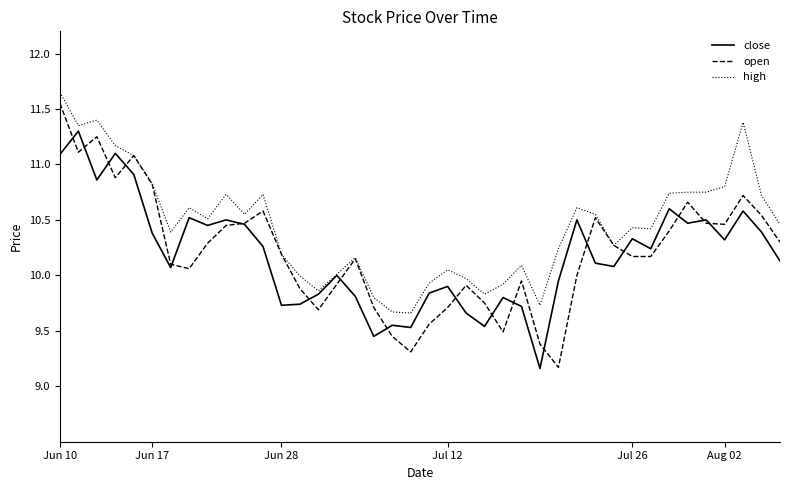

Which series has the largest total across all categories?

high